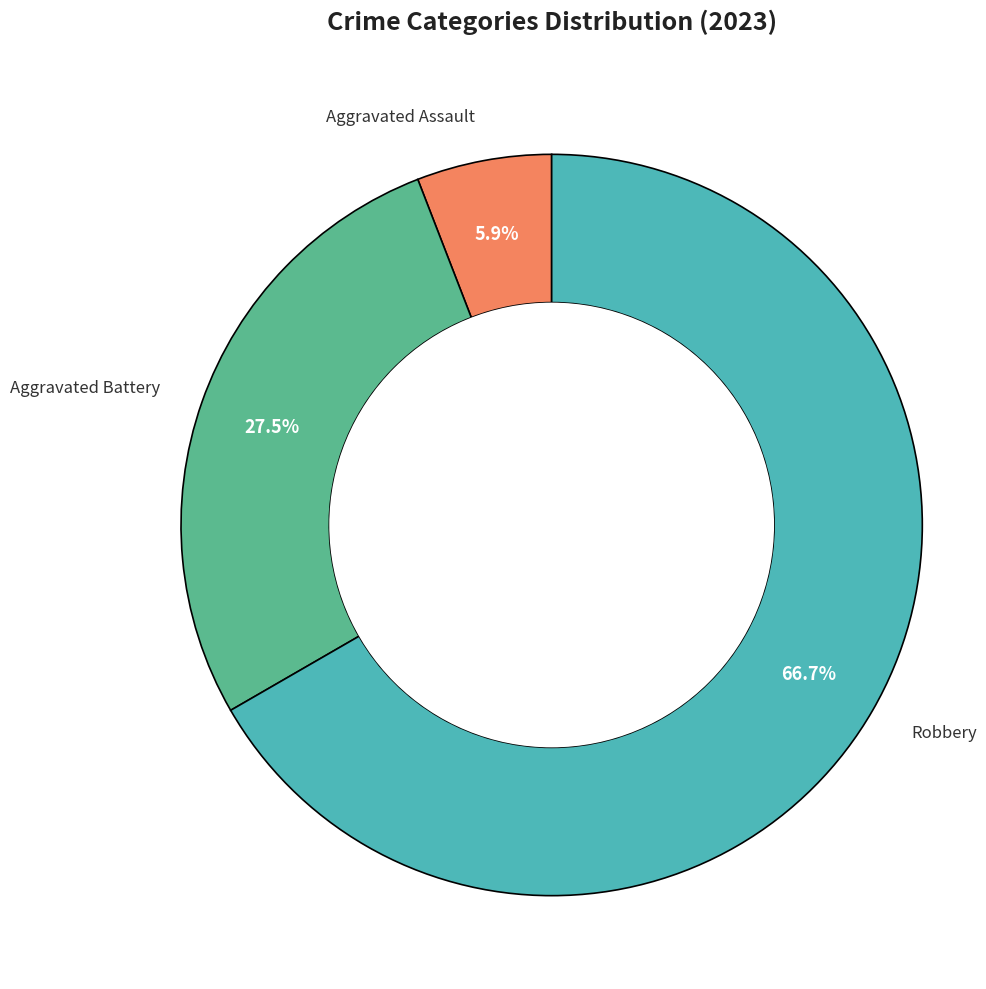

Count the number of slices in the pie.

3